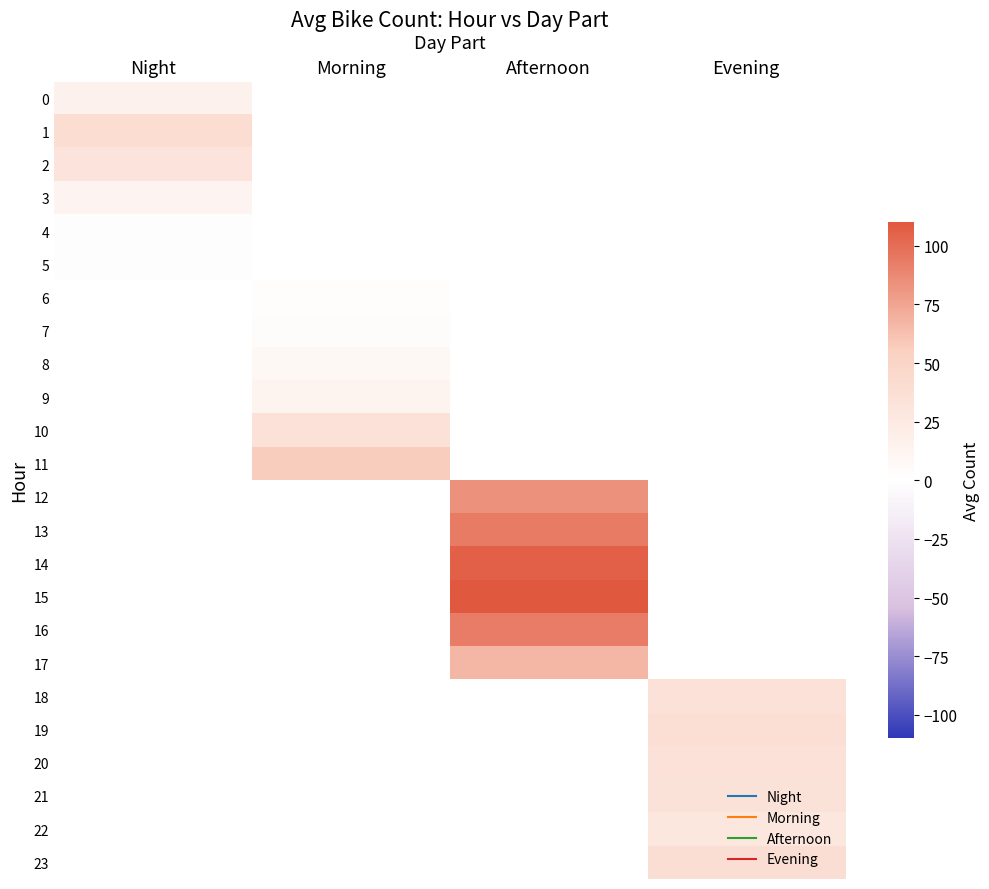

True or false: 18 has a value of 23.5 at Evening.

False